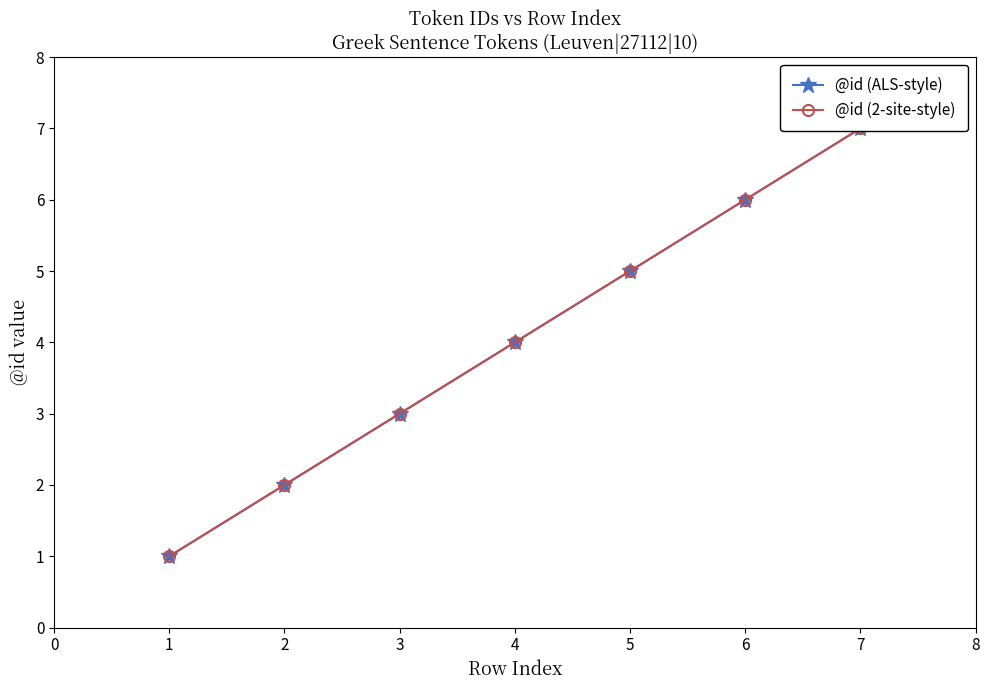

What is the highest value of the @id (2-site-style) series?

7